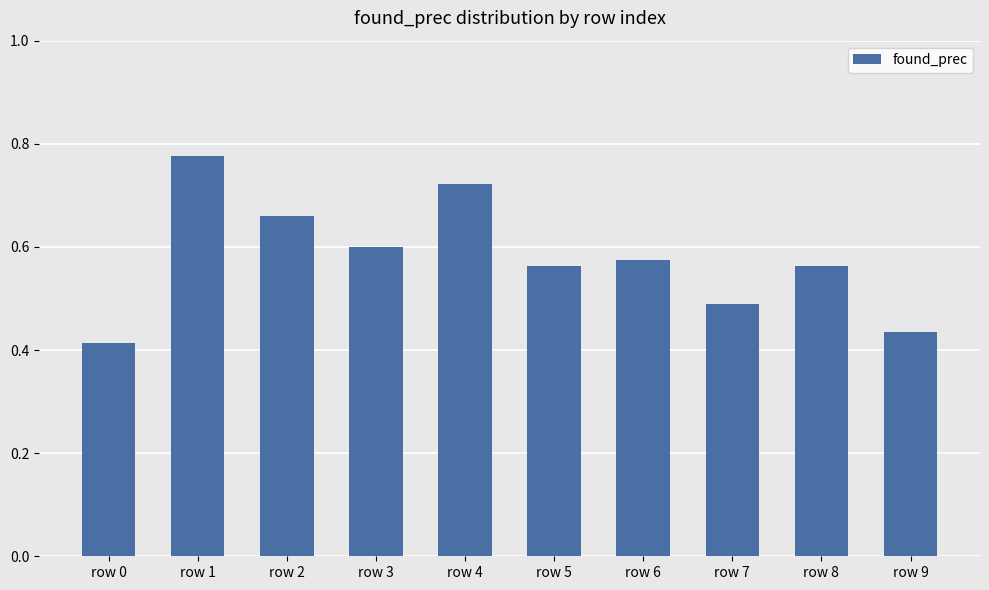

The chart shows a value of 0.1 at row 2. True or false?

False